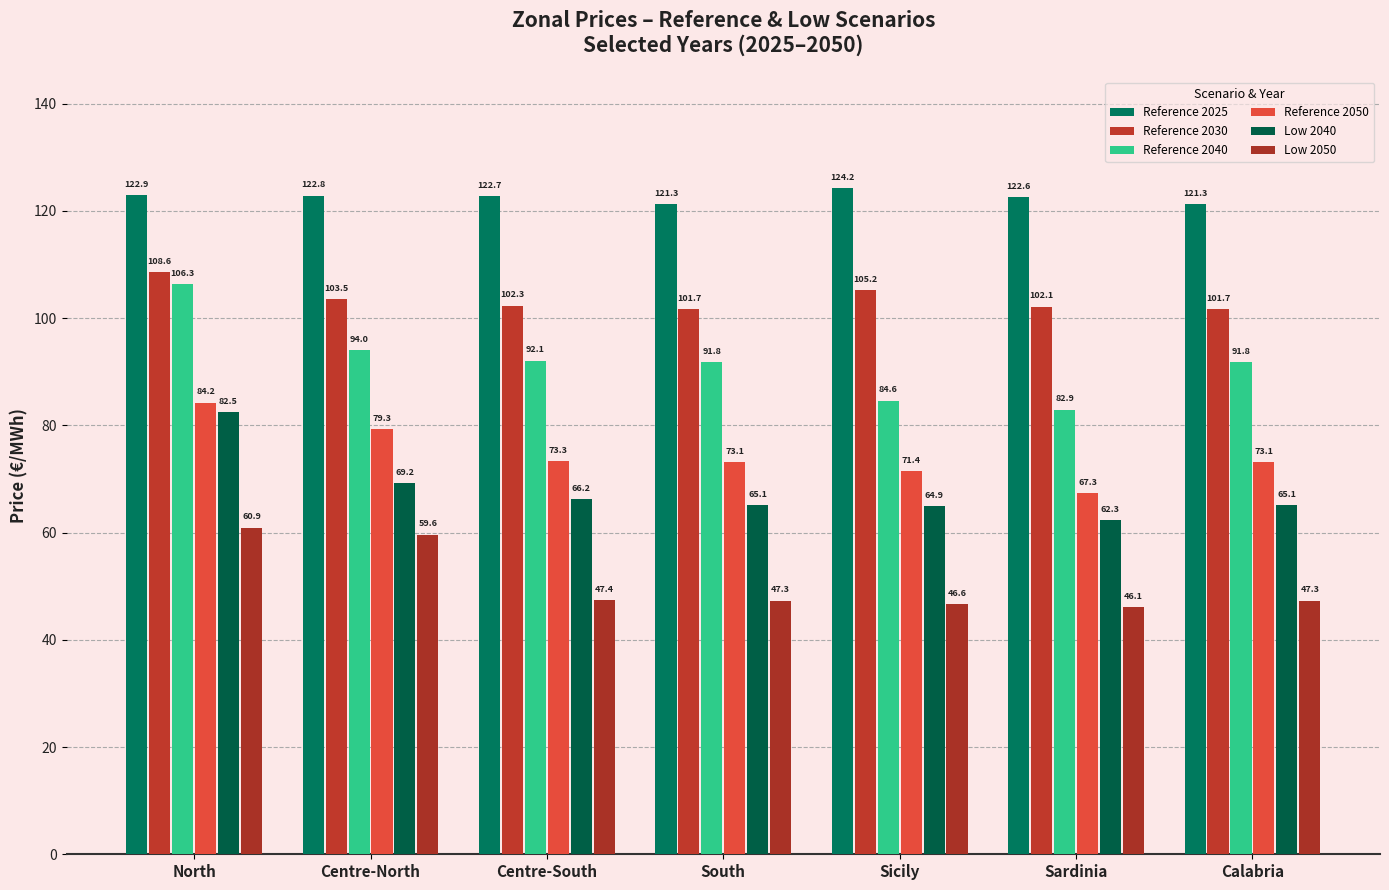

Rank the series at Sicily from lowest to highest value.

Low 2050, Low 2040, Reference 2050, Reference 2040, Reference 2030, Reference 2025